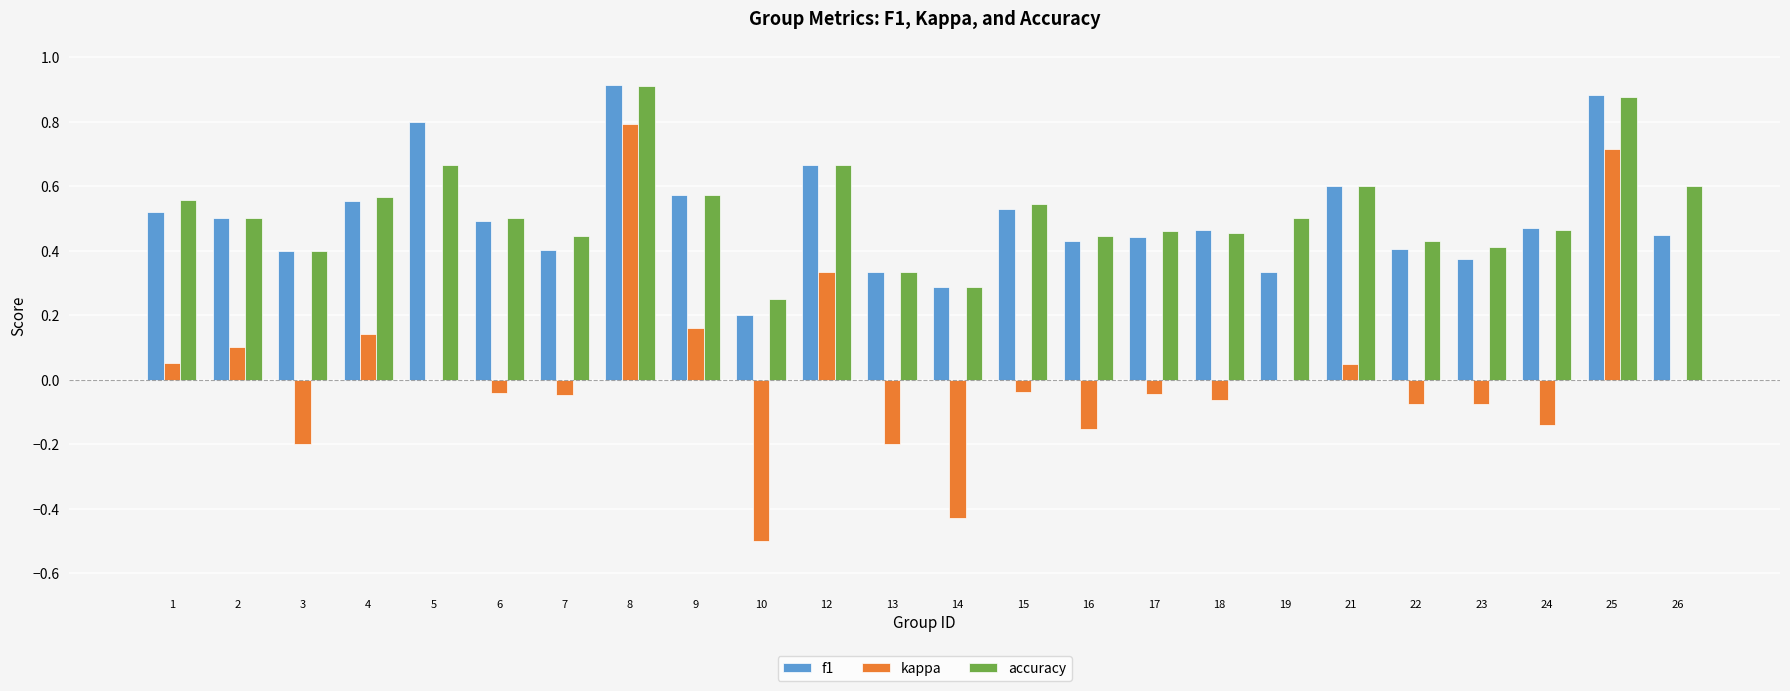

What is the sum of the accuracy values at 25 and 14?

1.2